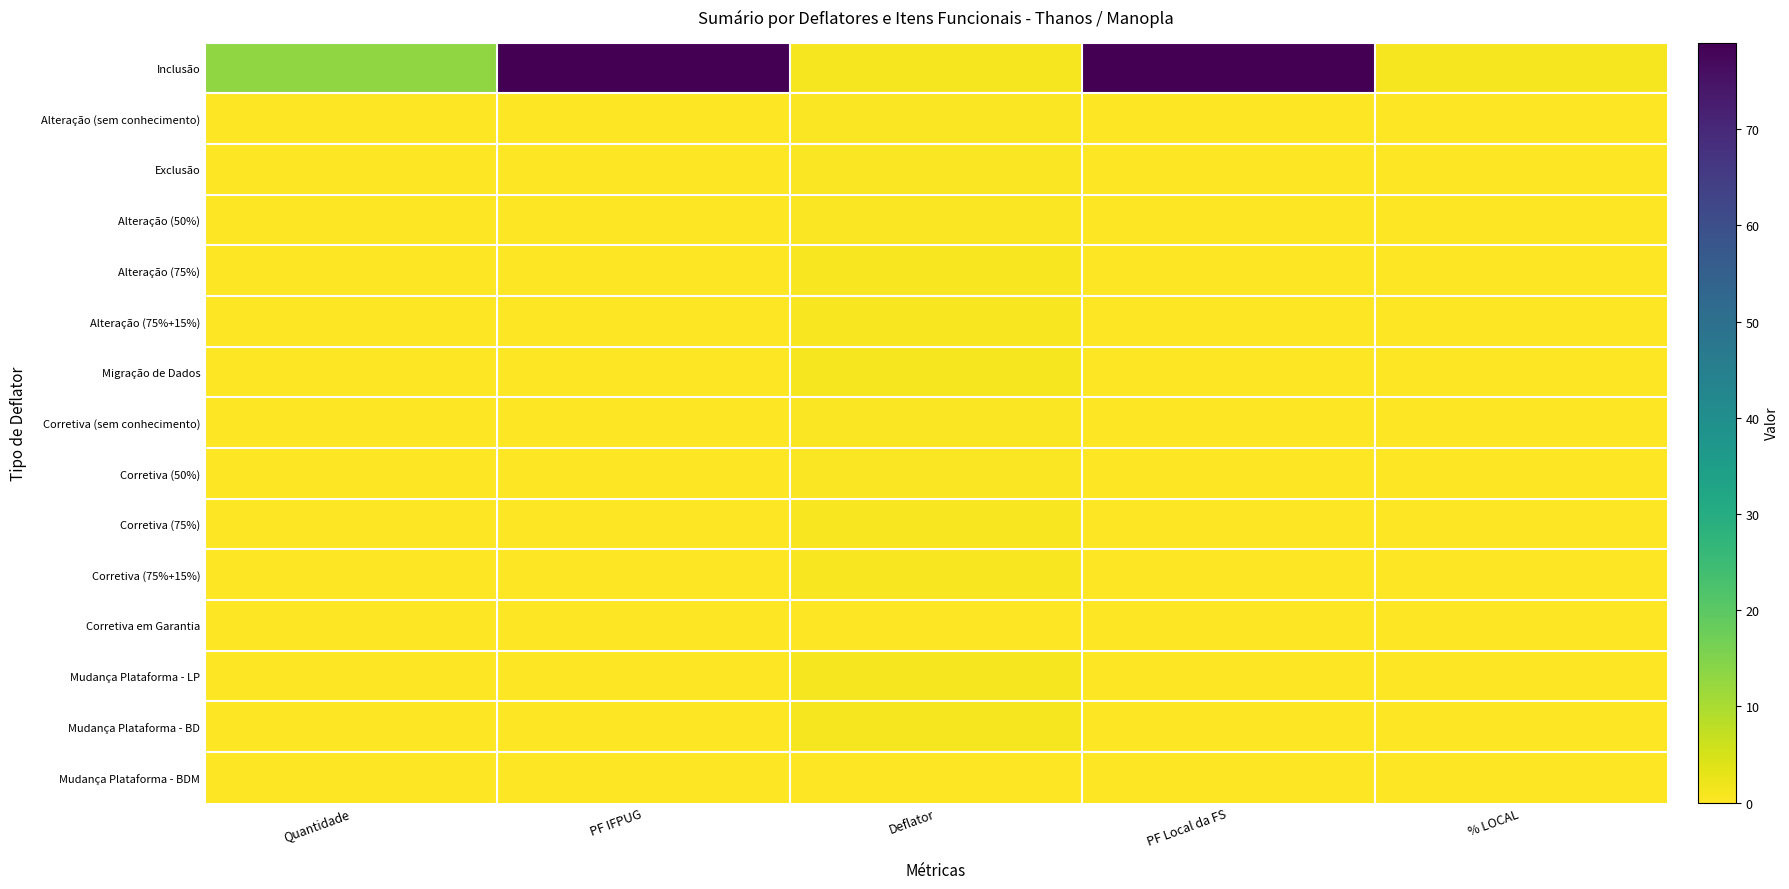

How many distinct data groups are displayed?

15